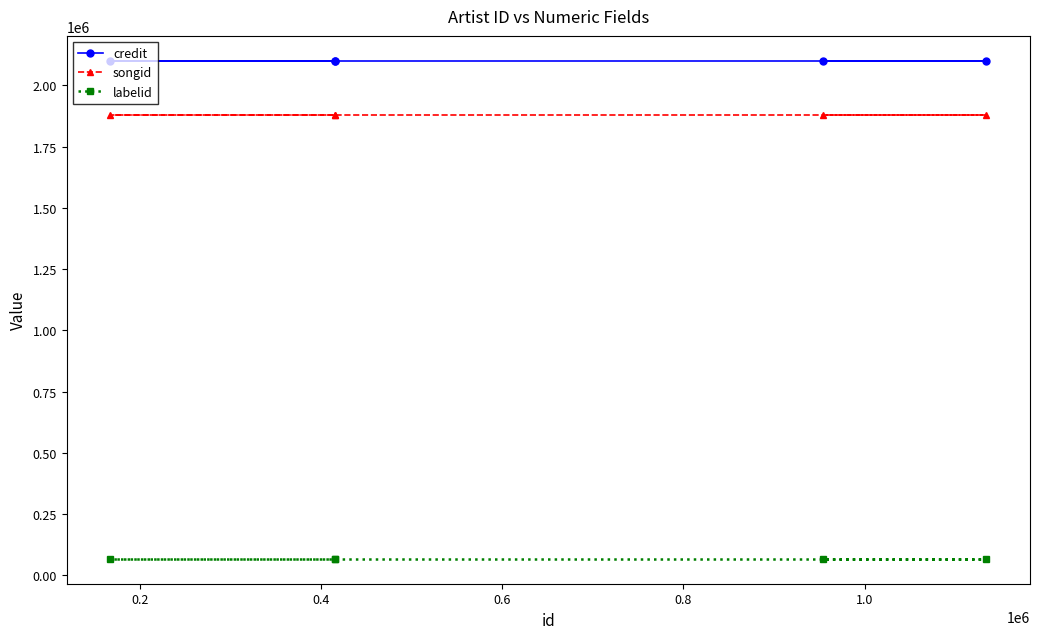

What is the average value of the credit series?

2100169